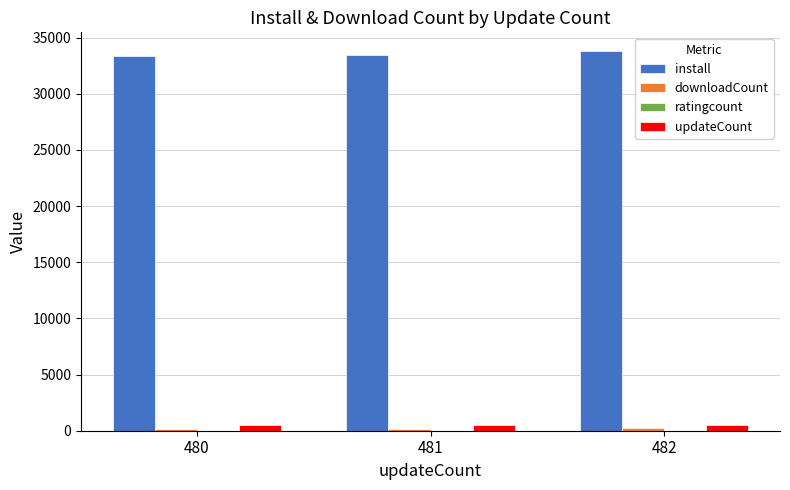

Which series has the largest total across all categories?

install